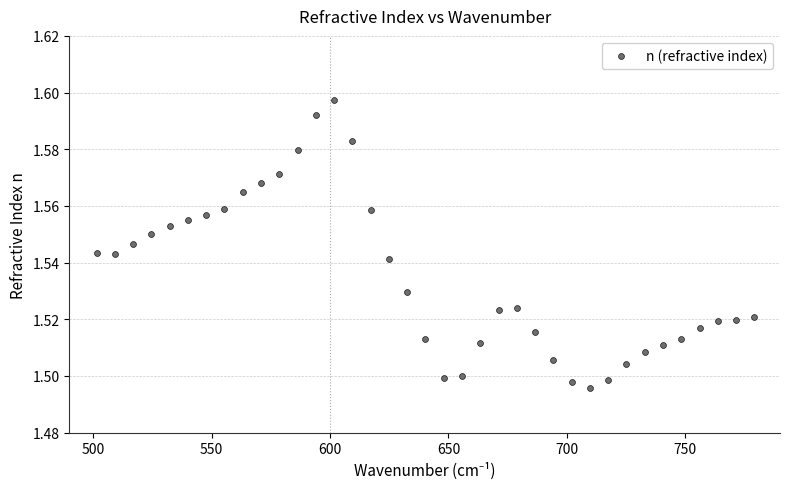

What is the range of X values (max minus min)?

277.7